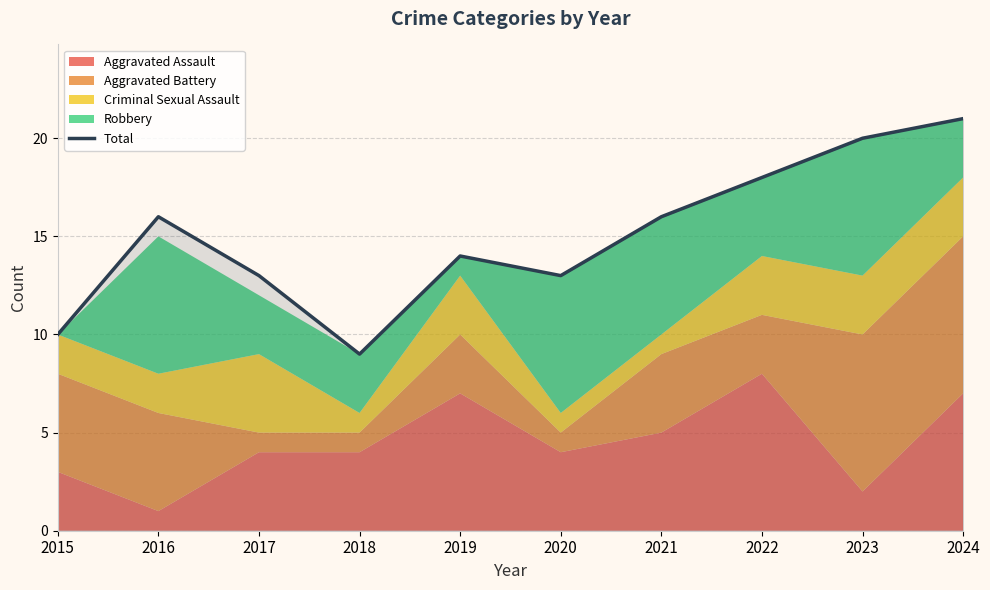

The value at 2022 is 18. True or false?

True